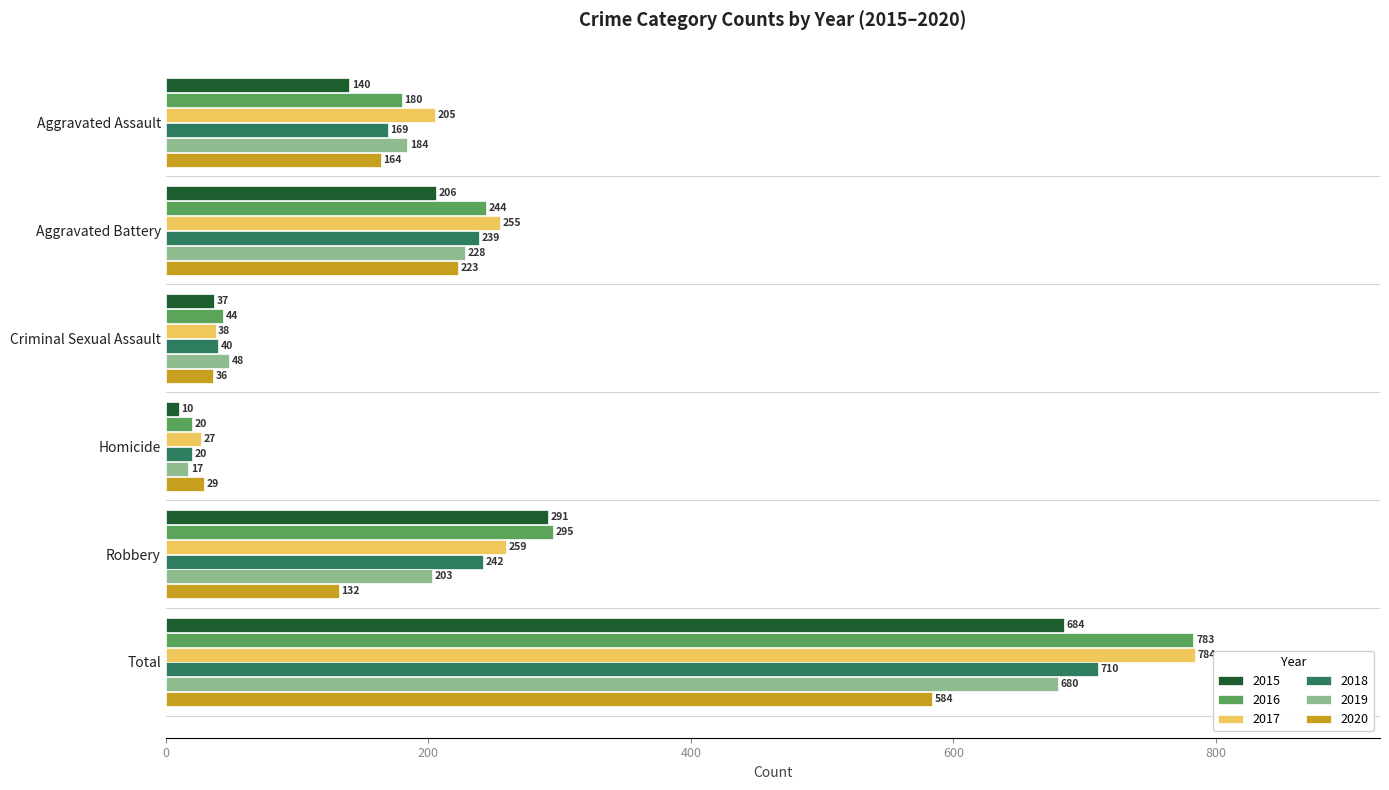

Rank the series at Aggravated Battery from lowest to highest value.

2015, 2020, 2019, 2018, 2016, 2017